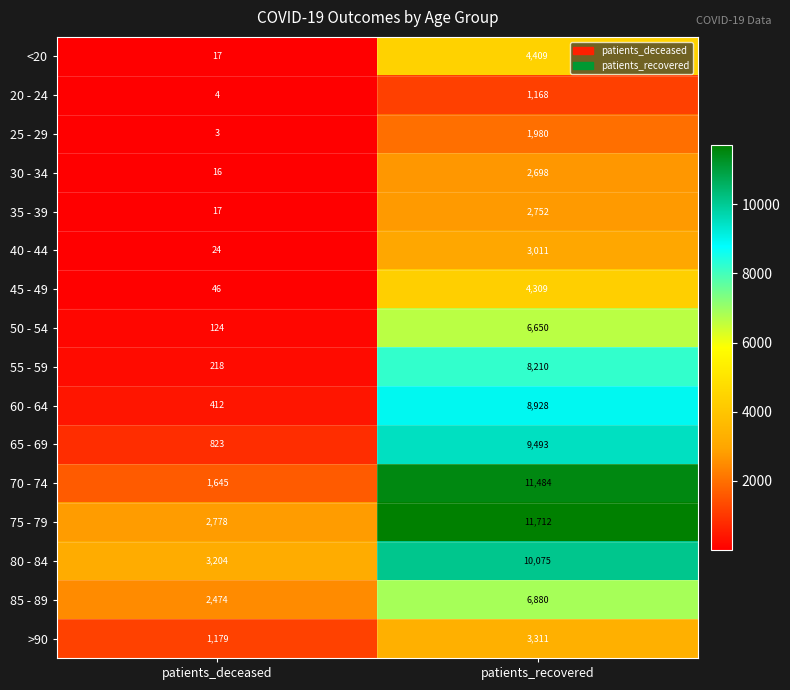

Between patients_deceased and patients_recovered, which series saw the biggest shift?

70 - 74